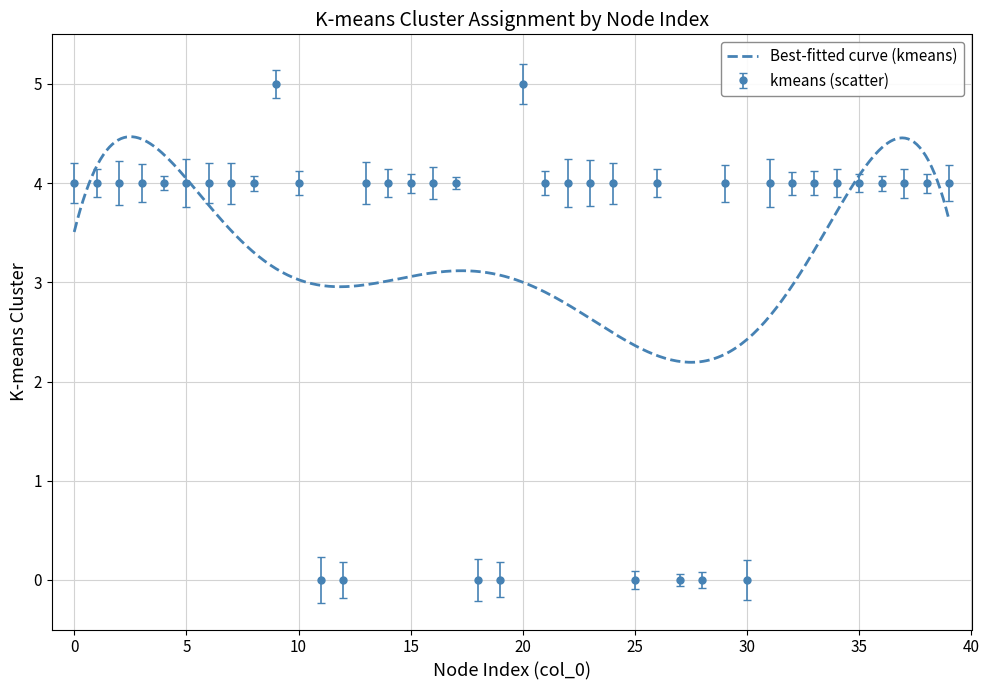

What is the difference between the second highest and minimum values?

5